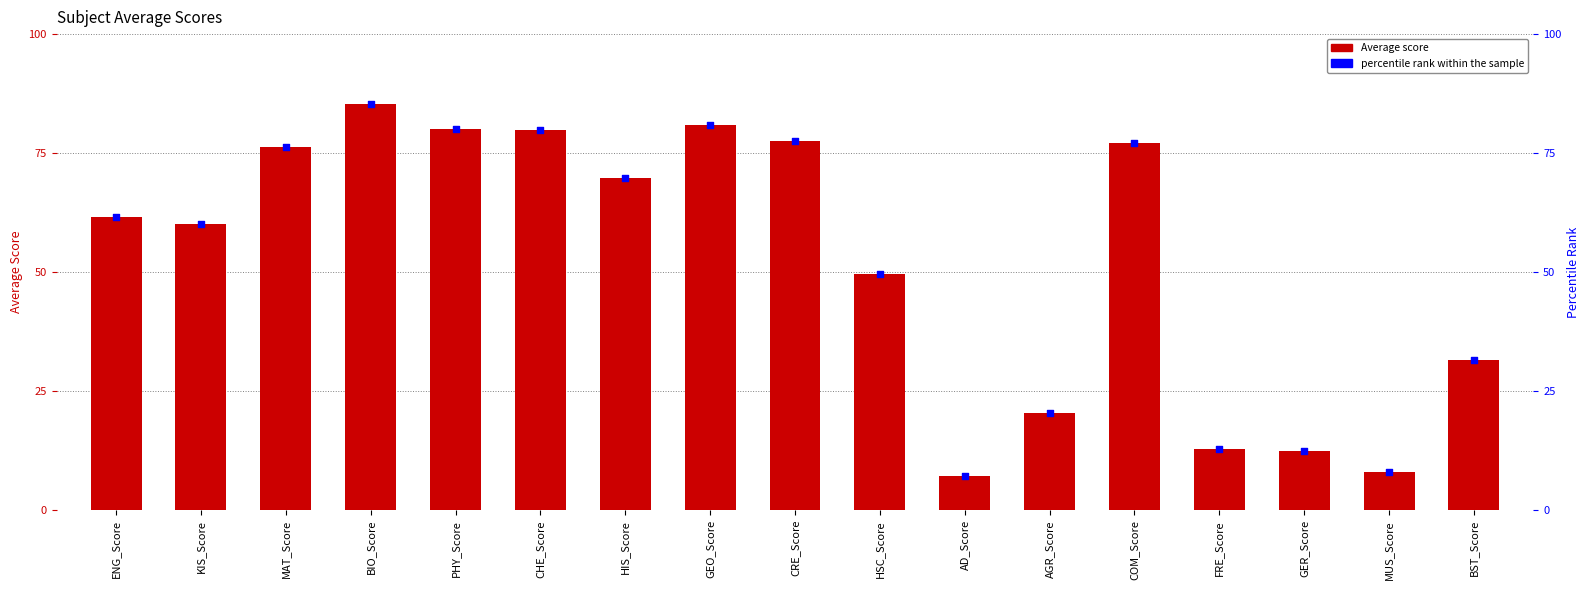

Which series contains the lowest Y value?

Average